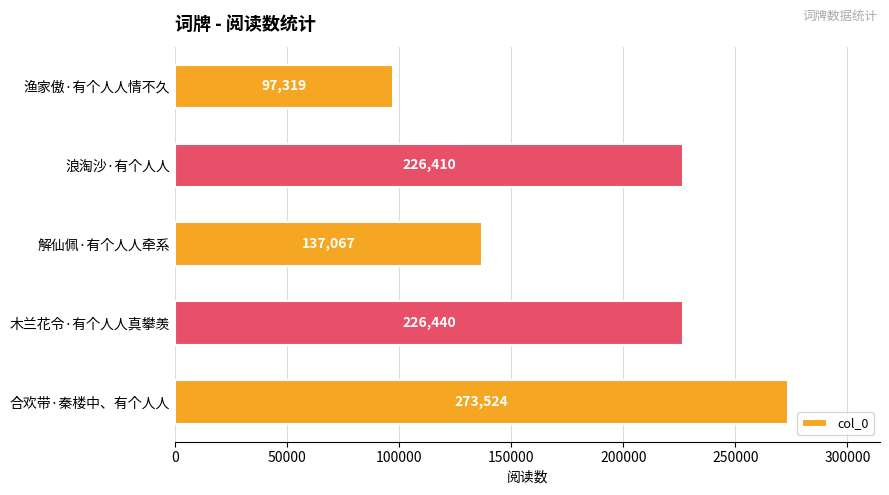

What is the difference between the maximum and second lowest values?

136457